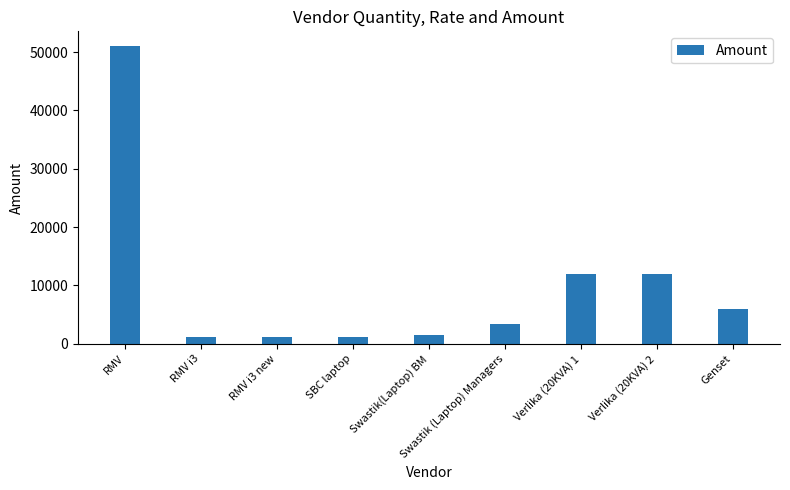

What is the maximum value shown in the chart?

51000